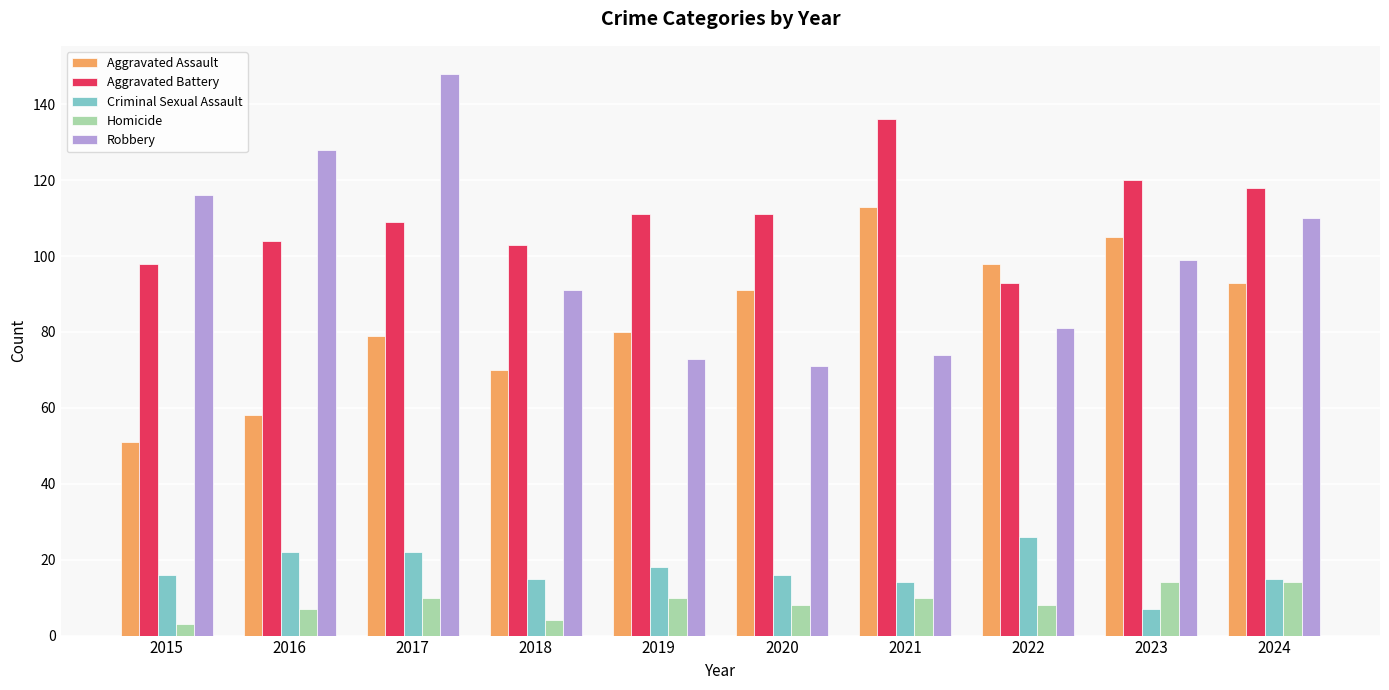

What are all the series names shown in the legend?

Aggravated Assault, Aggravated Battery, Criminal Sexual Assault, Homicide, Robbery